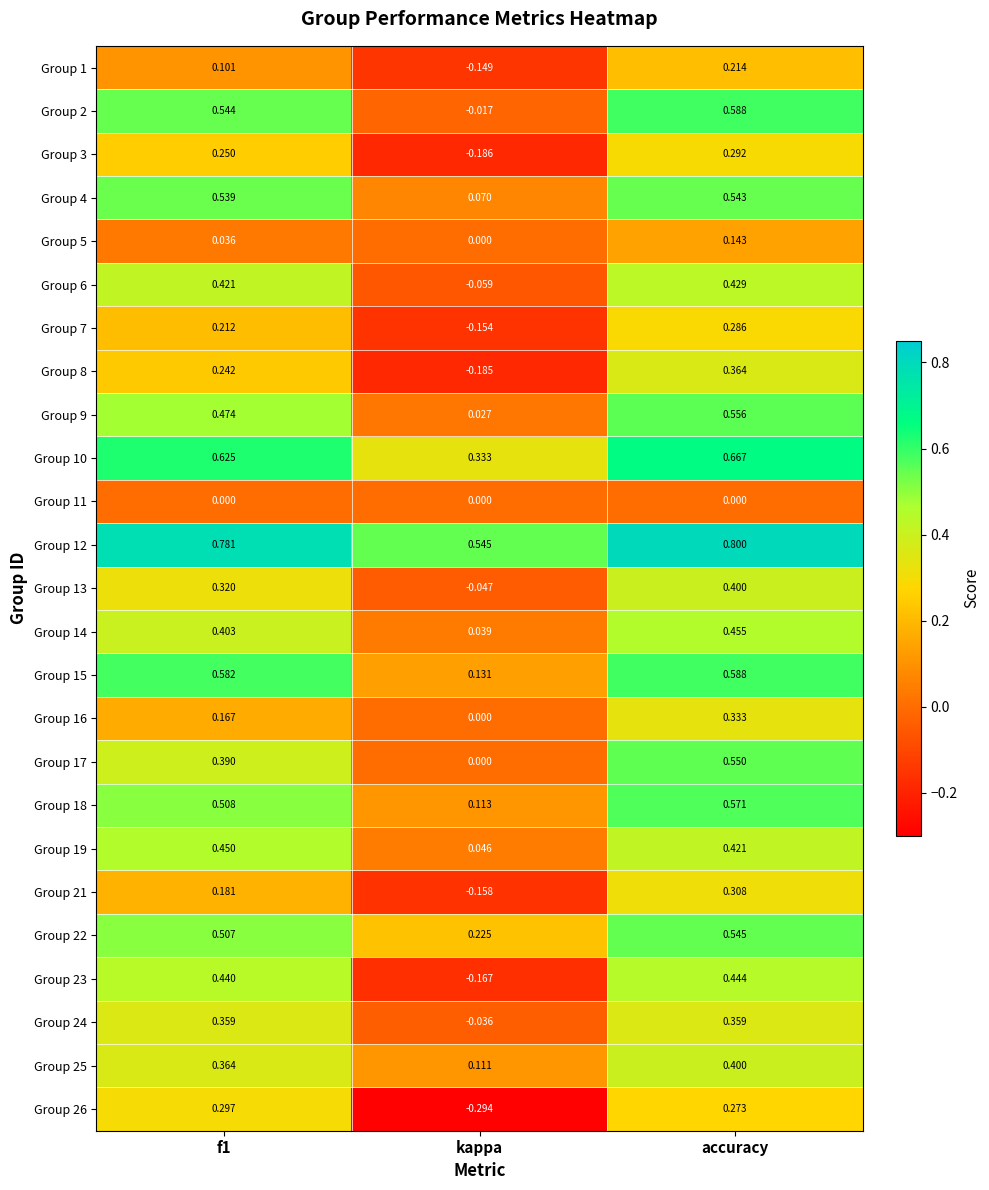

Where is Group 19 nearest to the value 0?

kappa